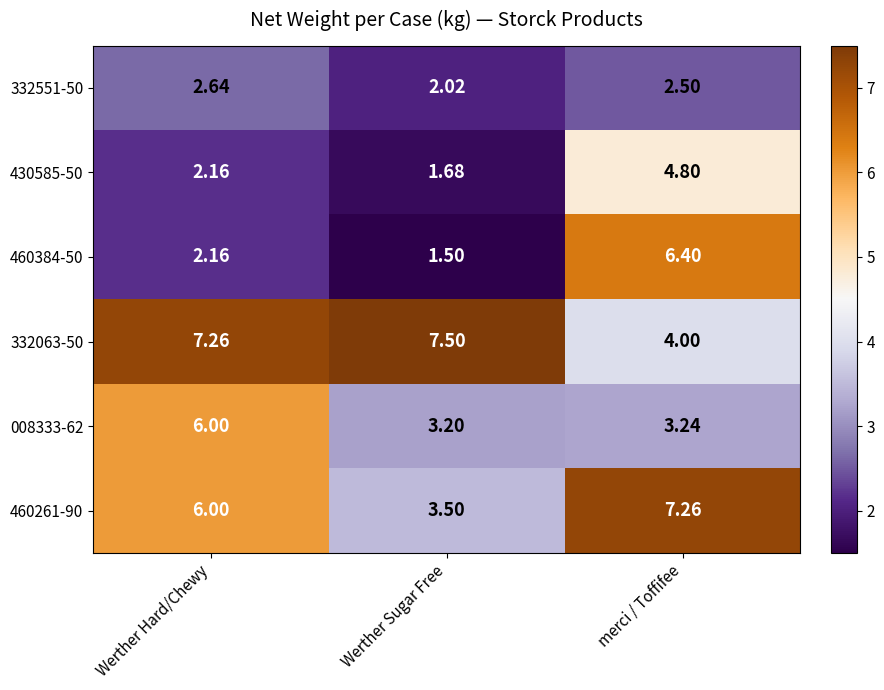

Where is 332551-50 nearest to the value 2?

Werther Sugar Free